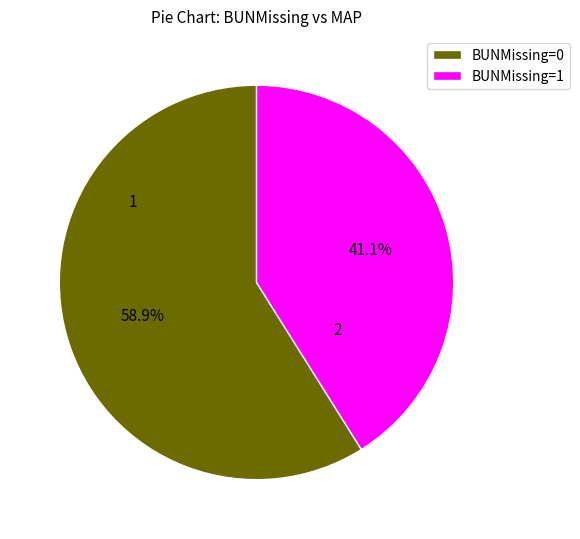

To the nearest percent, what percentage of the pie is BUNMissing=1?

41%